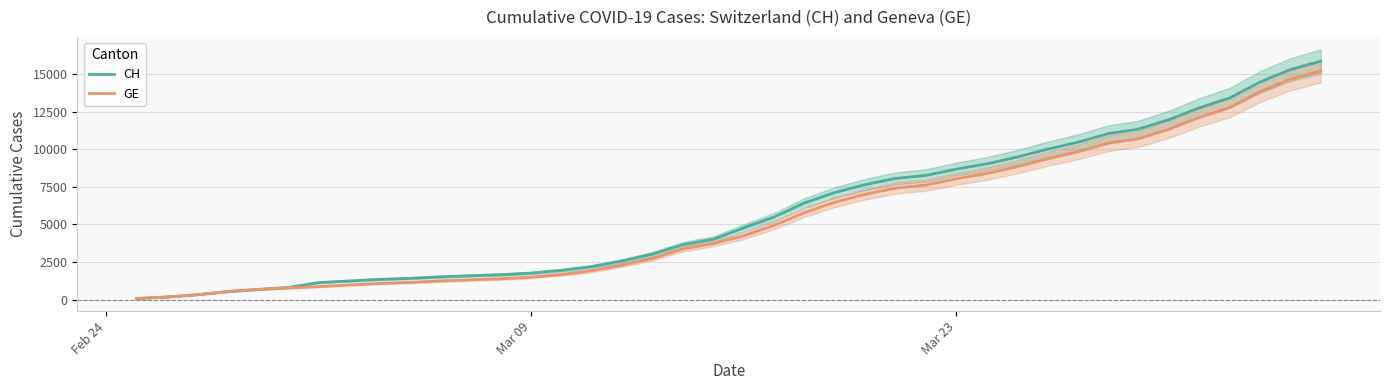

True or false: GE and CH cross at least once.

False